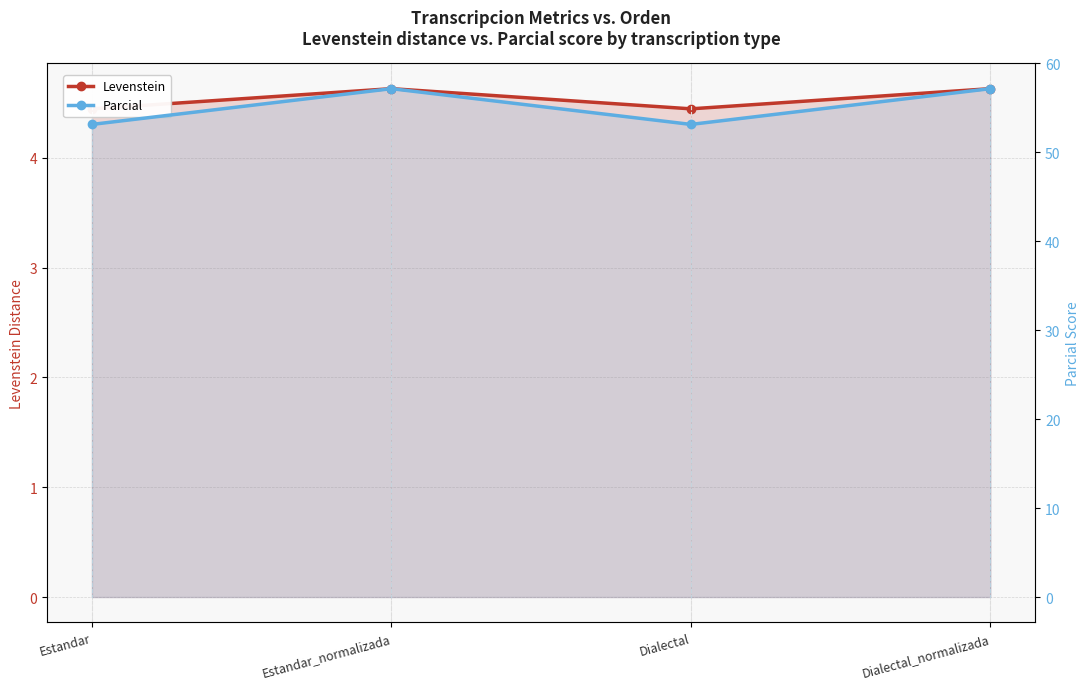

What is the minimum value for Parcial?

53.1